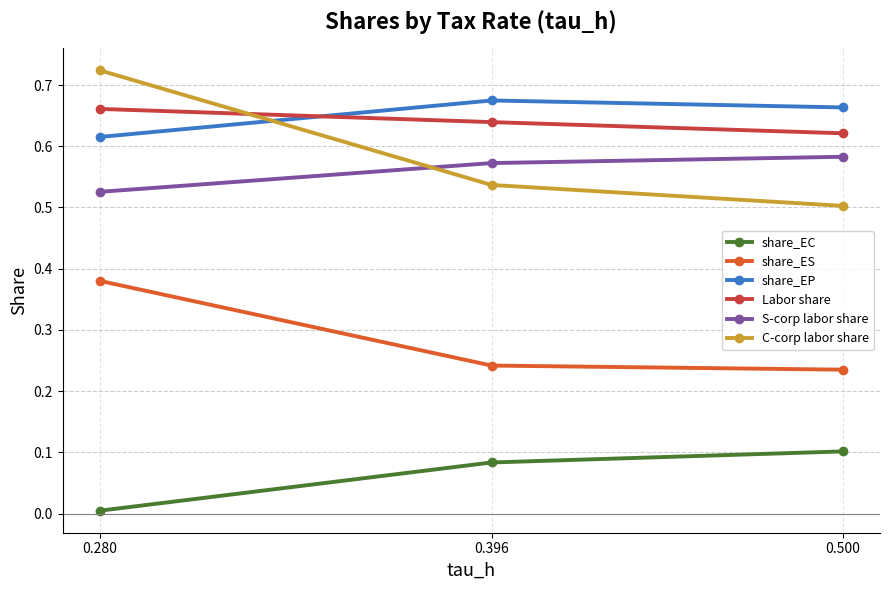

What is the sum of the share_EP values at 0.500 and 0.396?

1.3